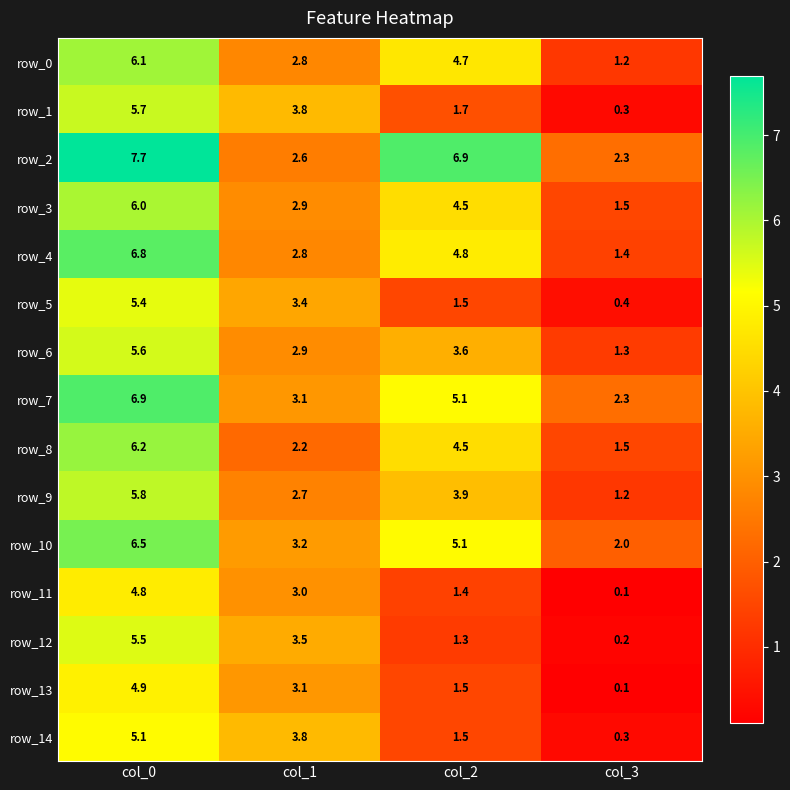

Count the row_13 values in the range 1 to 4.

2